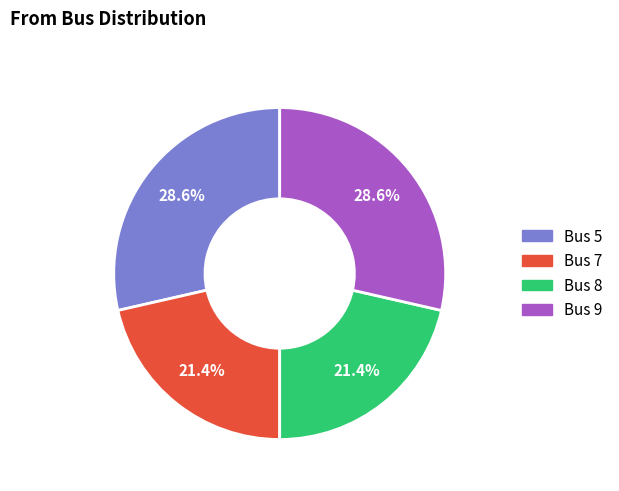

Does any single category account for the majority?

No